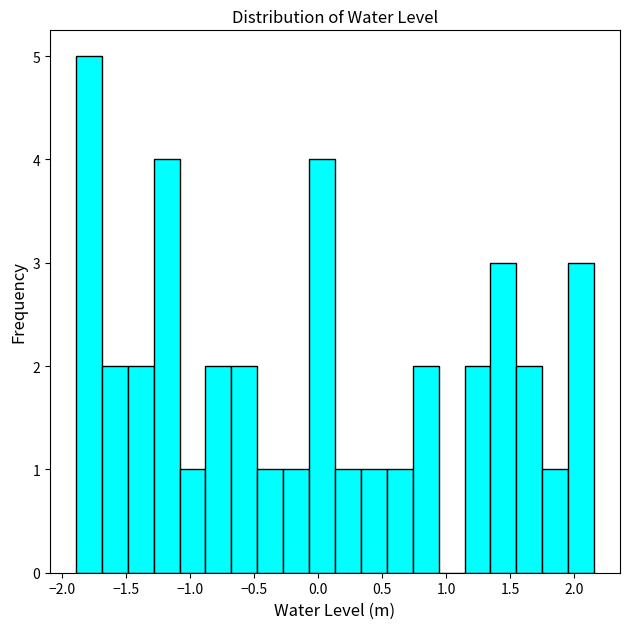

Reading left to right, list every bar in this chart as the range it spans on the x-axis followed by its height. Neither the bar edges nor the heights are printed on the chart, so give them approximately, as read against the axes.

-1.90 to -1.70: 5
-1.70 to -1.50: 2
-1.50 to -1.30: 2
-1.30 to -1.10: 4
-1.10 to -0.90: 1
-0.90 to -0.70: 2
-0.70 to -0.50: 2
-0.50 to -0.25: 1
-0.25 to -0.05: 1
-0.05 to 0.15: 4
0.15 to 0.35: 1
0.35 to 0.55: 1
0.55 to 0.75: 1
0.75 to 0.95: 2
0.95 to 1.15: 0
1.15 to 1.35: 2
1.35 to 1.55: 3
1.55 to 1.75: 2
1.75 to 1.95: 1
1.95 to 2.15: 3